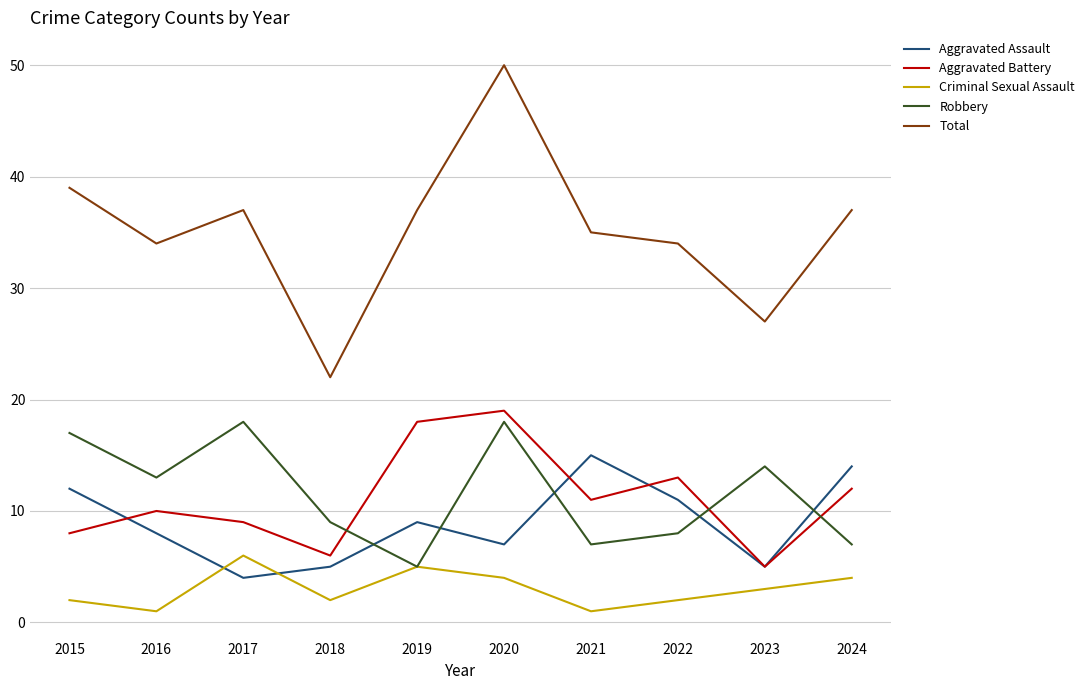

What are all the series names shown in the legend?

Aggravated Assault, Aggravated Battery, Criminal Sexual Assault, Robbery, Total